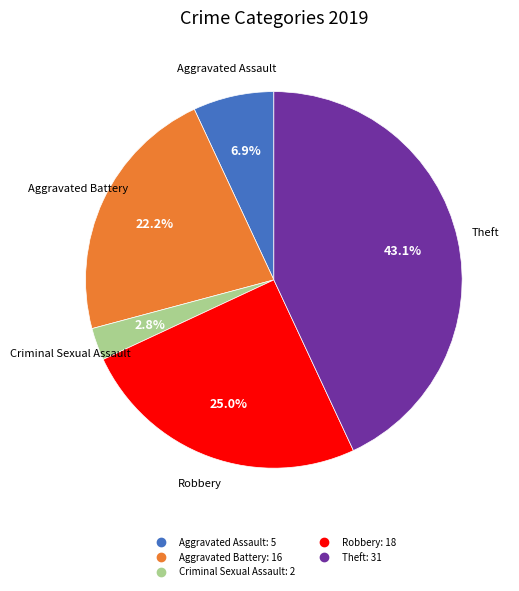

Is there a majority slice in this chart?

No